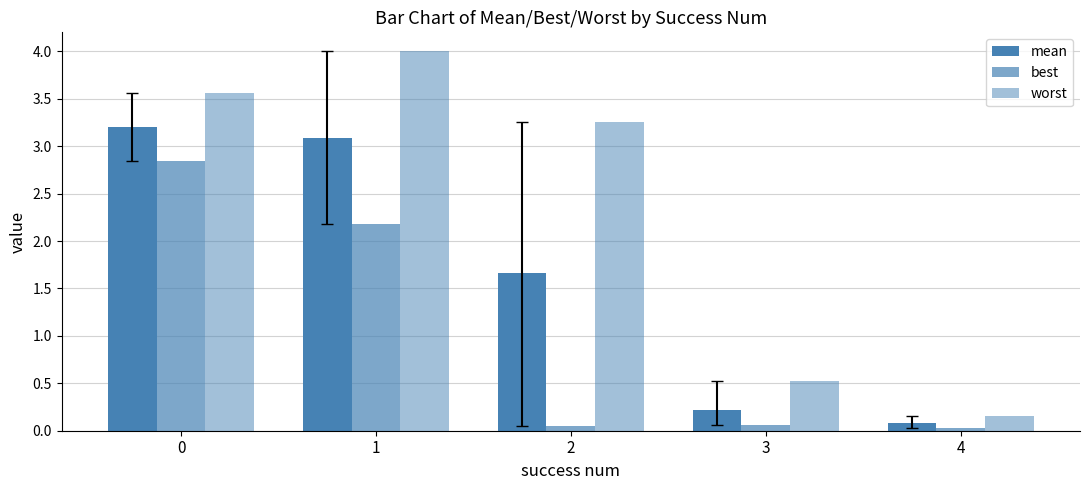

How many bars are there in each group?

3